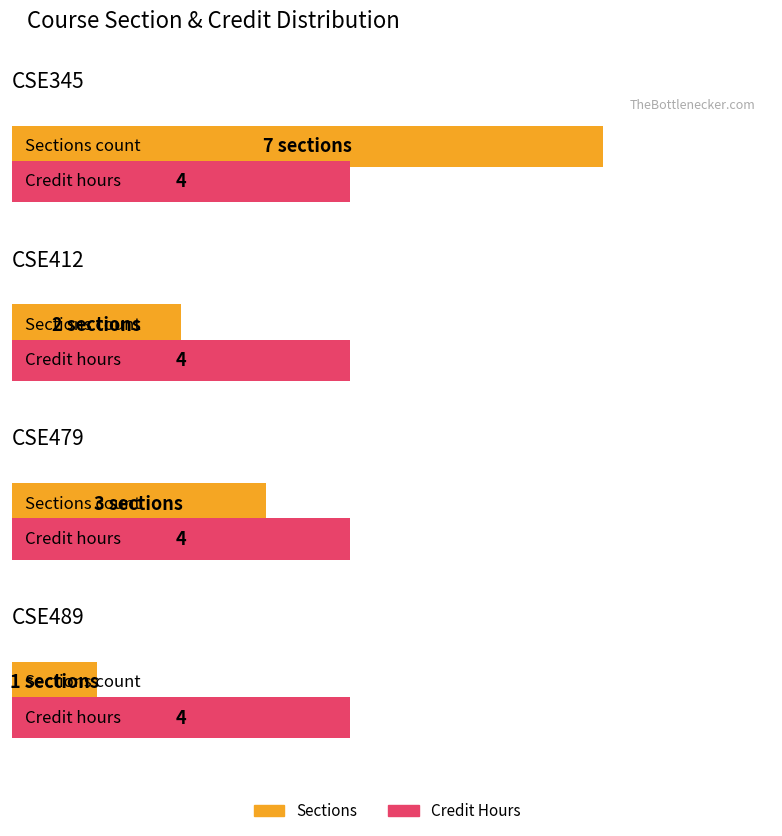

At which label is Credit closest to 4?

CSE345